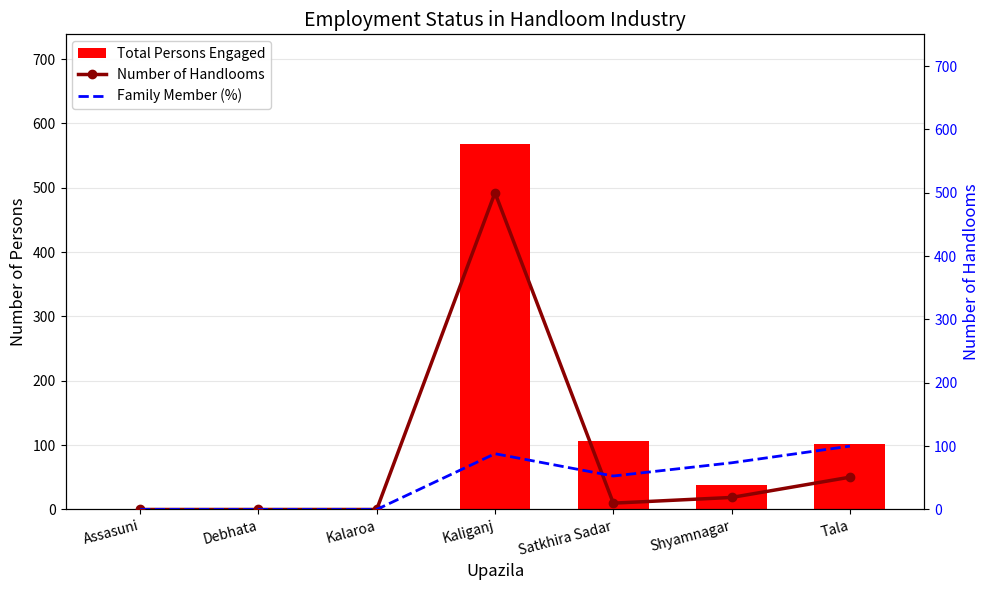

Is the value of Number of Handlooms at Kaliganj greater than the value of Total Persons Engaged at Tala?

Yes